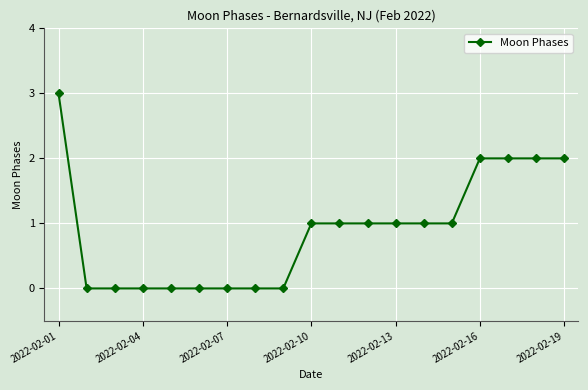

What is the value of the 19th point from the left?

2